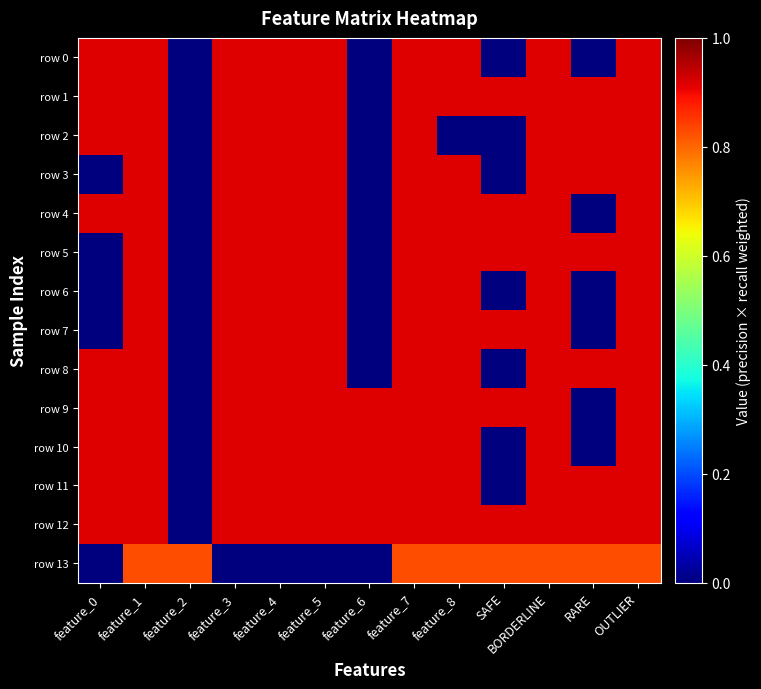

How many distinct data groups are displayed?

14